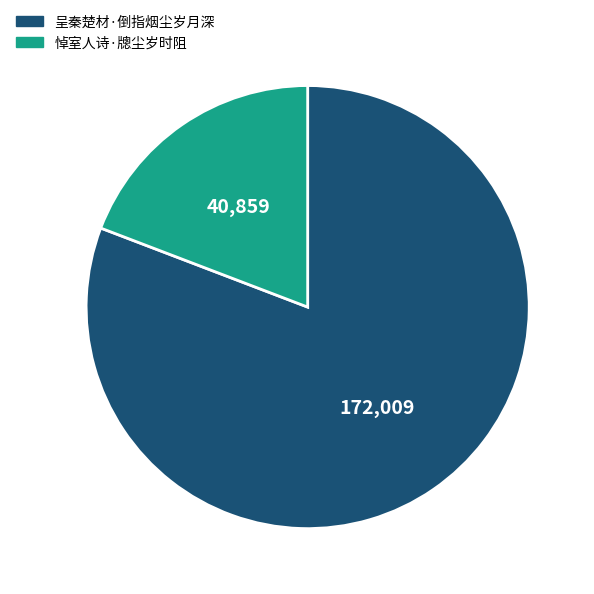

What is the smallest slice in the pie chart?

悼室人诗·牕尘岁时阻